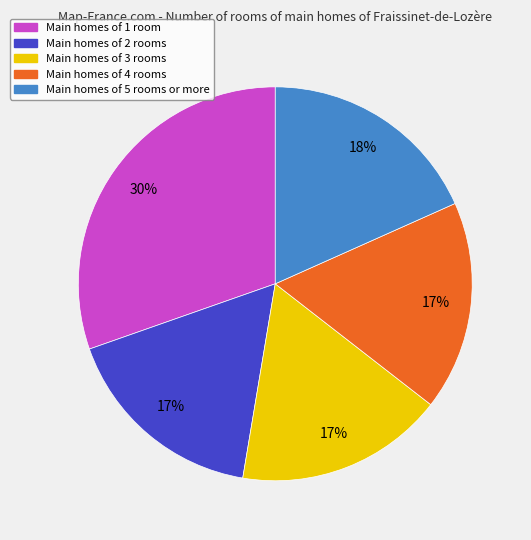

Does any single category account for the majority?

No